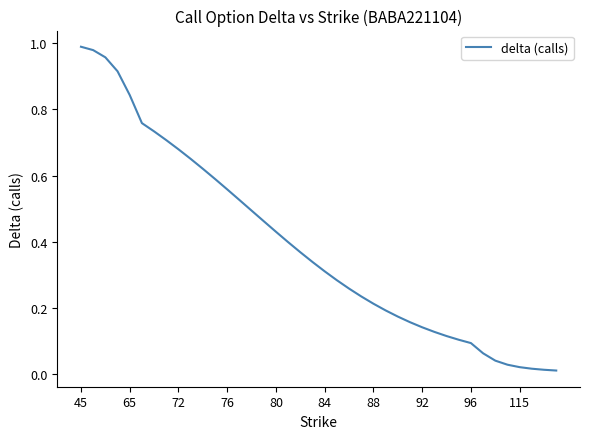

What is the sum of all values?

15.6